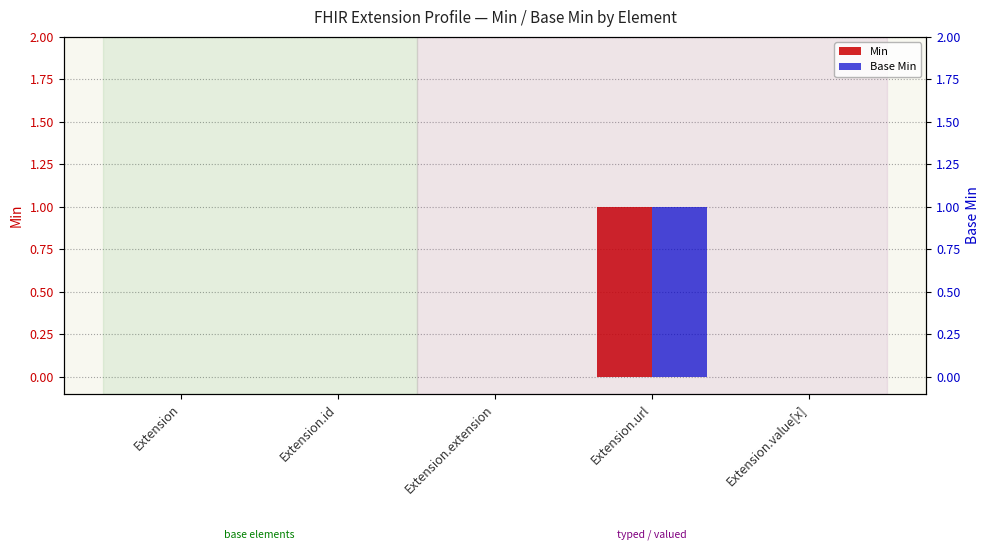

What is the highest value of the Base Min series?

1